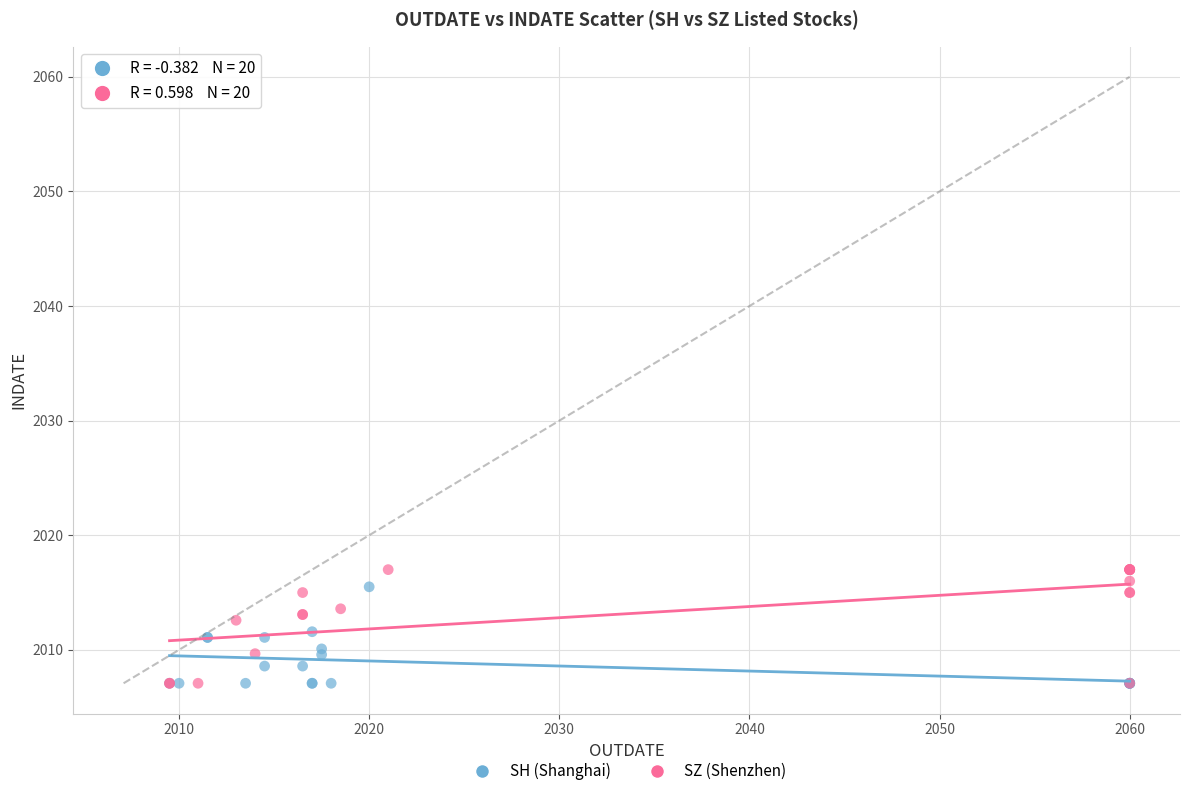

What are all the series names shown in the legend?

SH (Shanghai), SZ (Shenzhen)